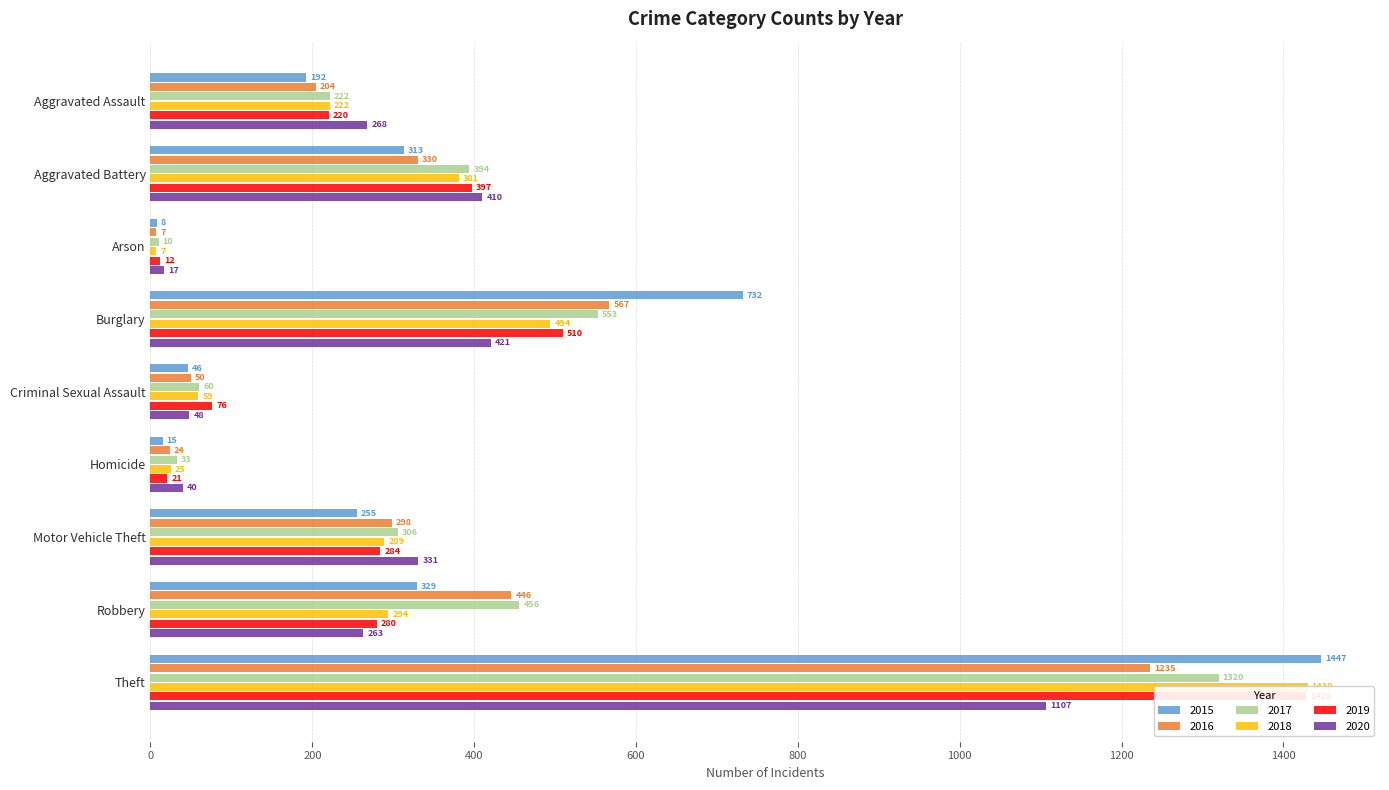

What is the difference between the 2015 values at Robbery and Criminal Sexual Assault?

283